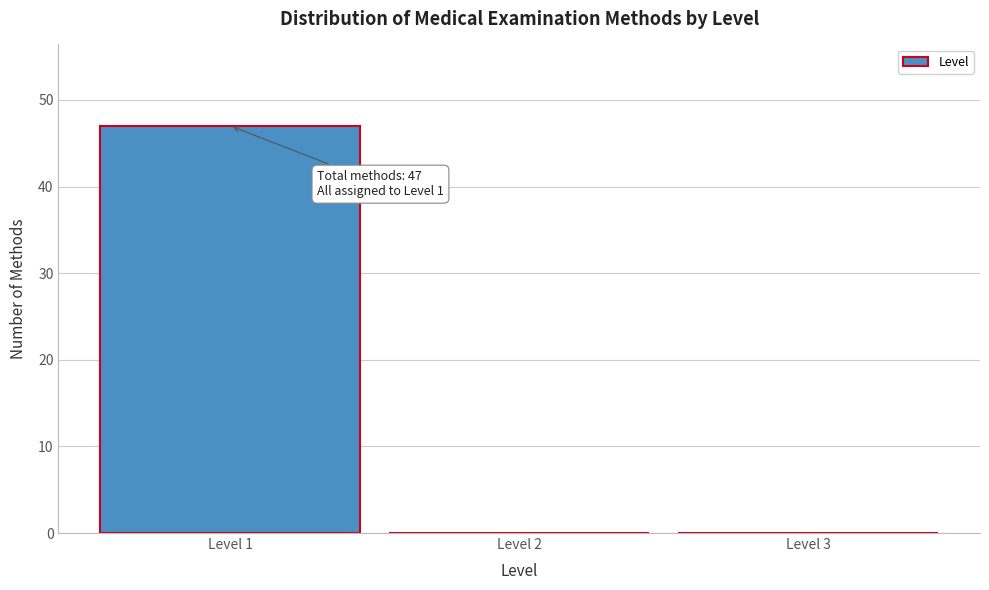

Over which range of the x-axis is the bar tallest?

0.5 to 1.5